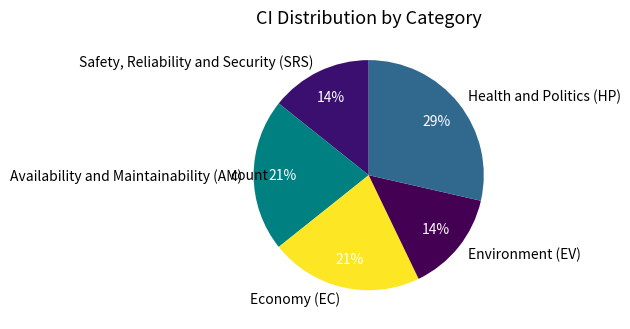

To the nearest percent, what portion does Economy (EC) represent?

21%